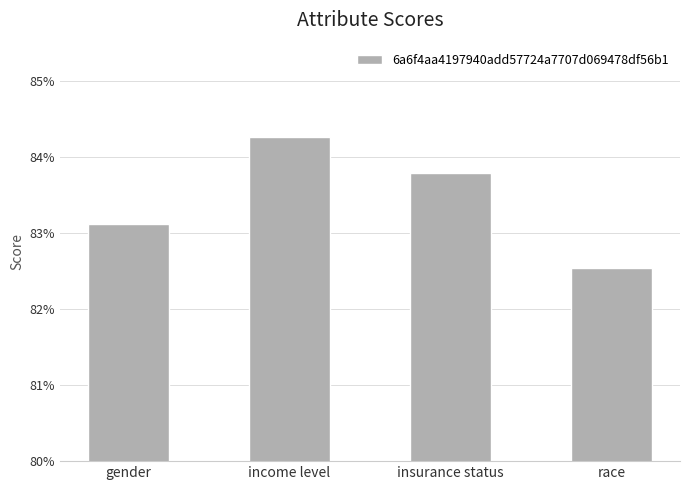

What is the average value?

0.8